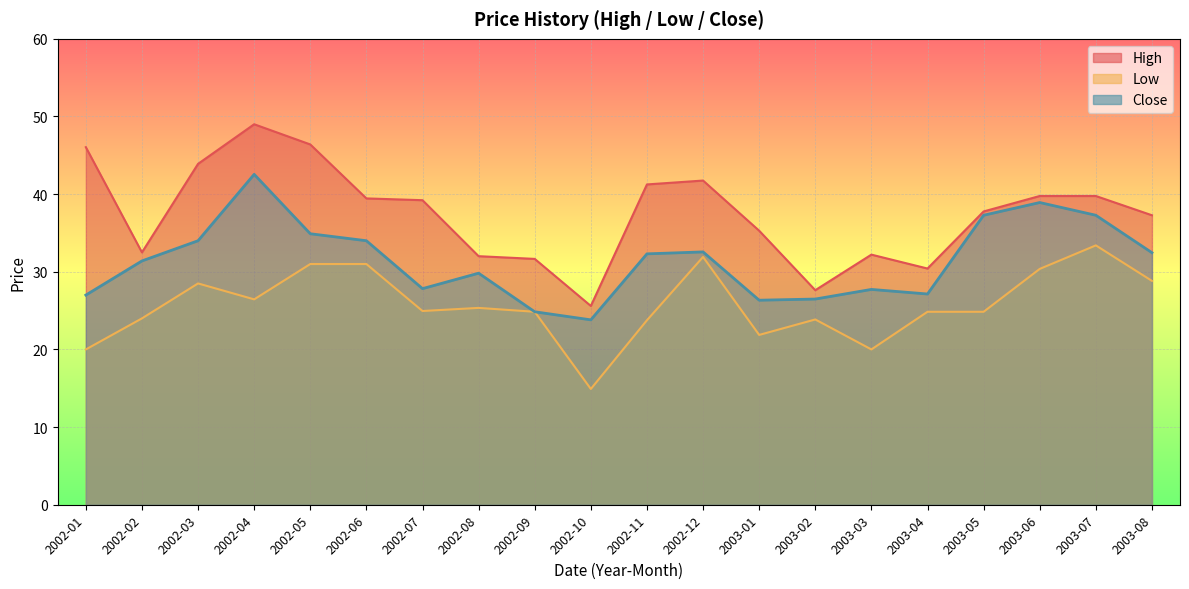

What are all the series names shown in the legend?

High, Low, Close